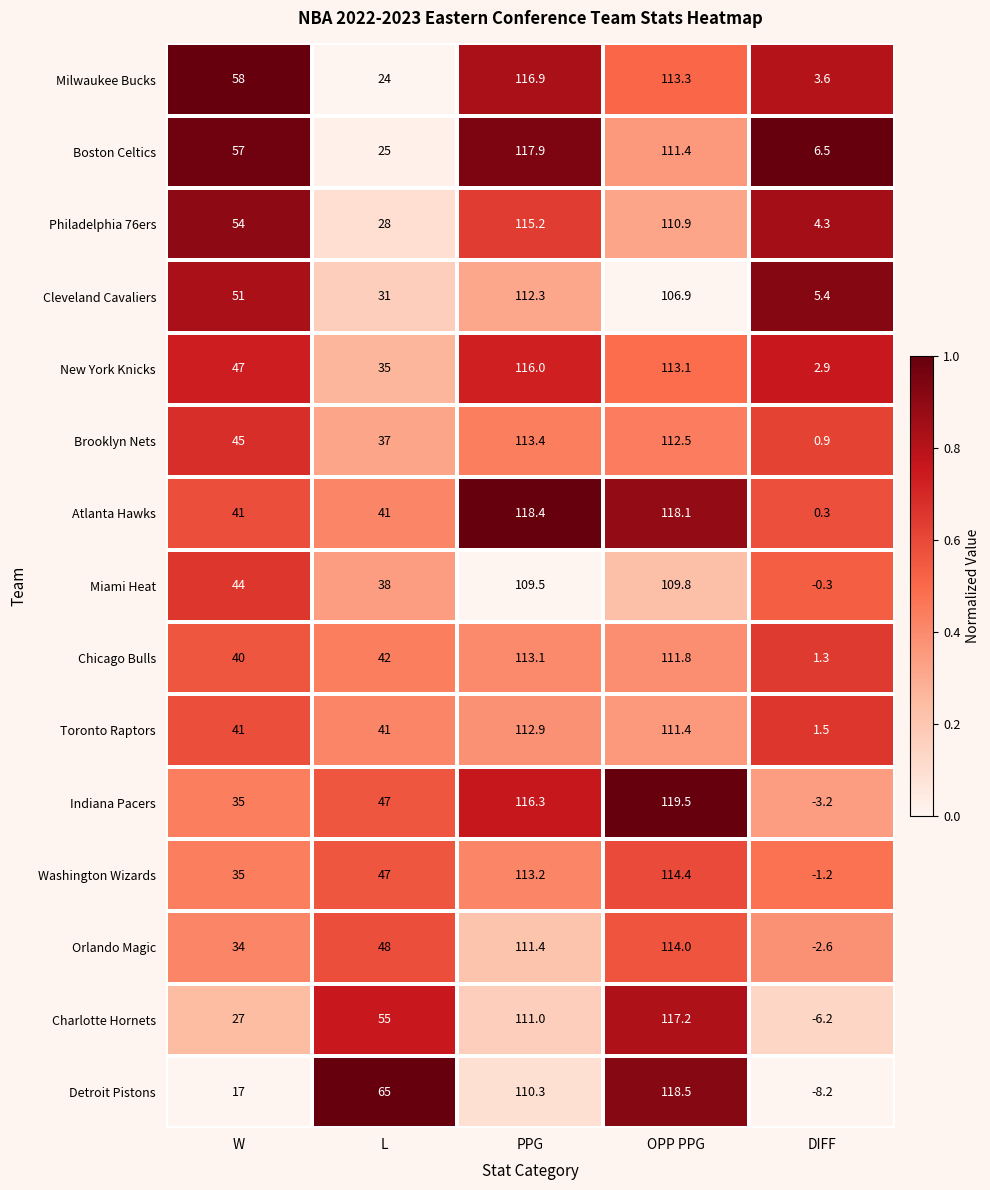

Rank the categories by Indiana Pacers value from highest to lowest.

OPP PPG, PPG, L, W, DIFF